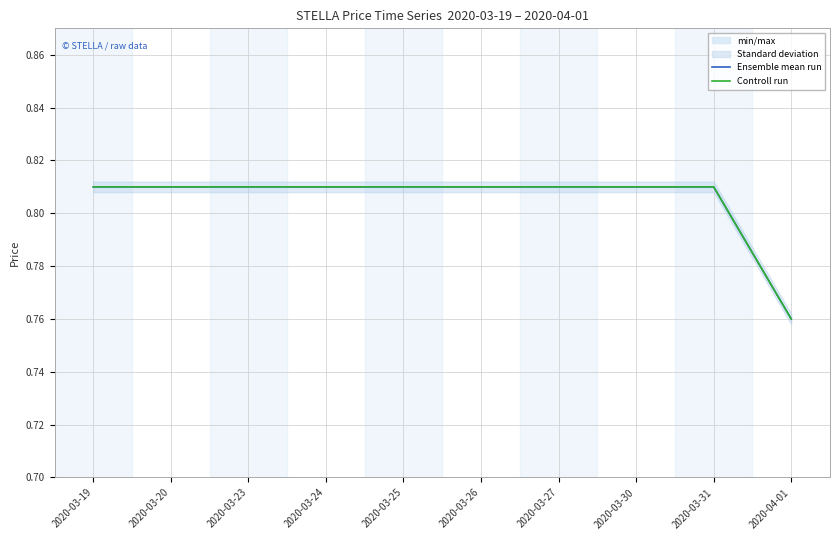

How many distinct data groups are displayed?

2